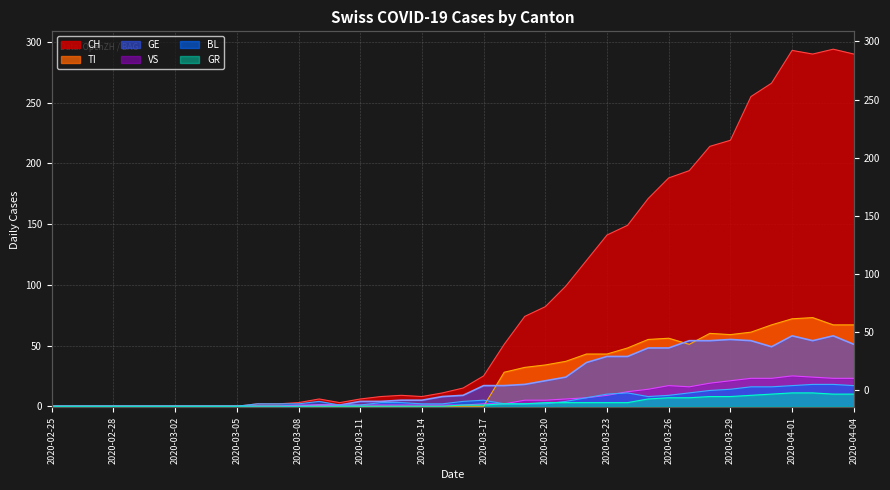

At 2020-03-06, list the series in order from smallest to largest.

TI, GR, VS, GE, CH, BL